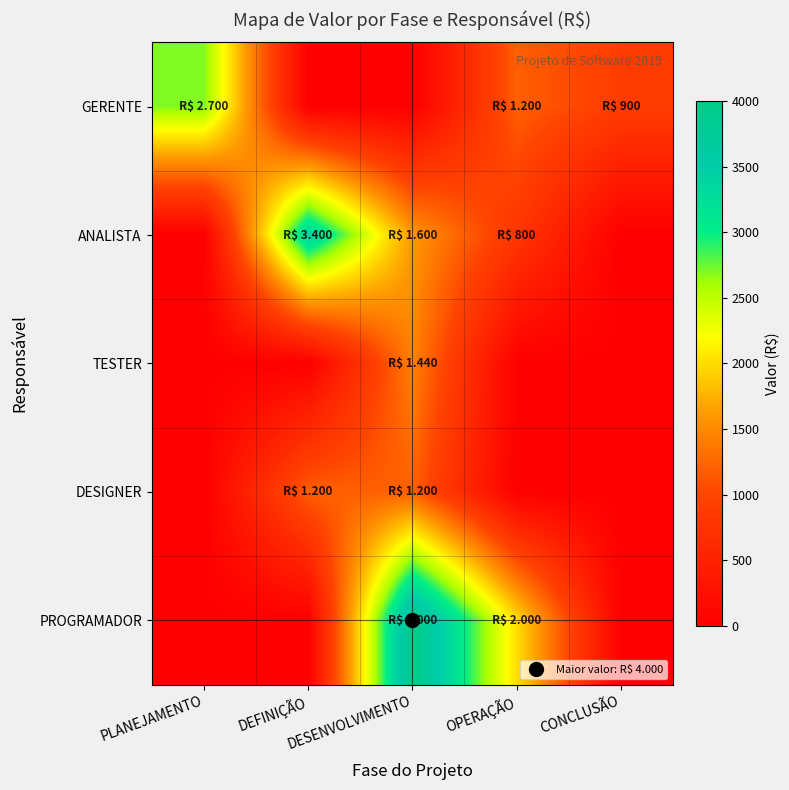

At how many categories does at least one series exceed 540?

5